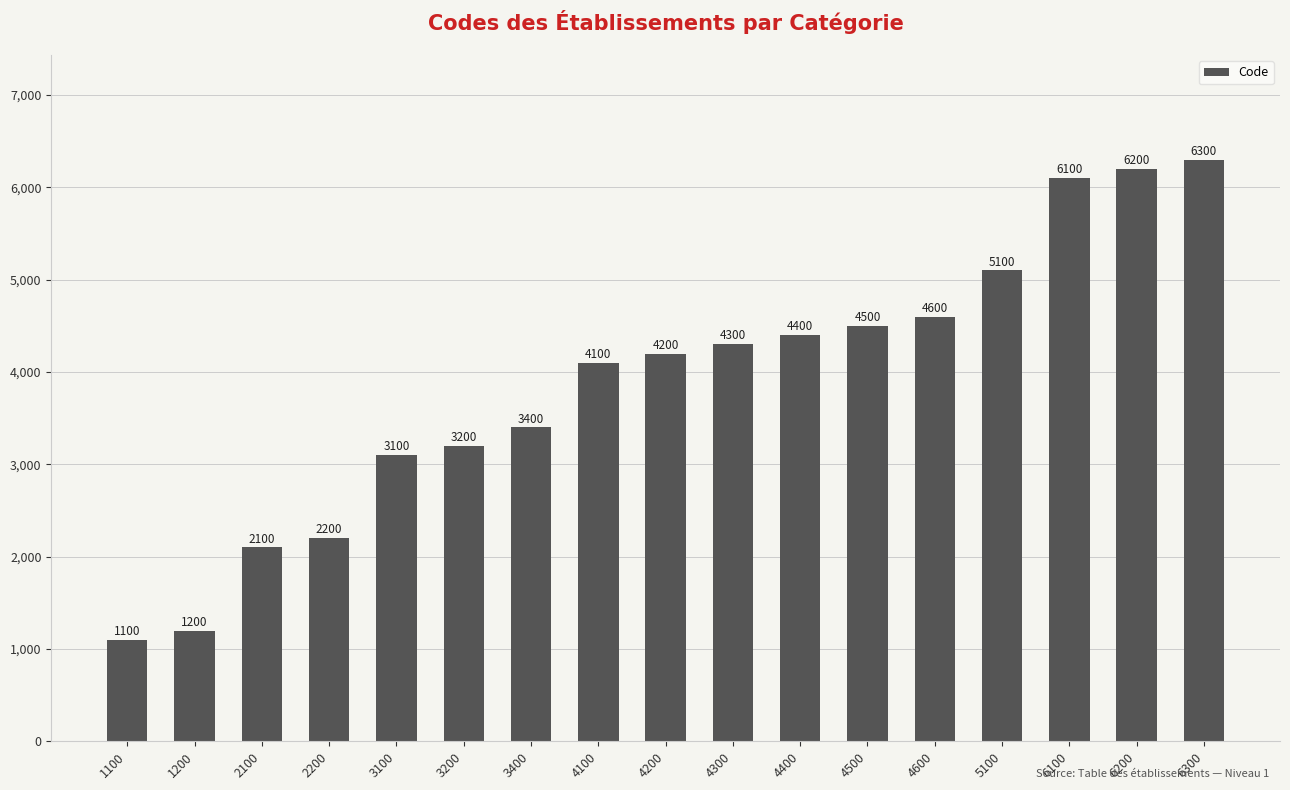

True or false: the data shows 4200 at 4200.

True